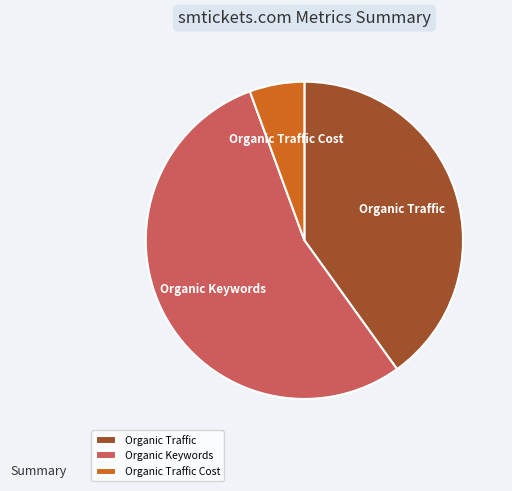

Approximately how many times larger is the value at Organic Traffic compared to Organic Traffic Cost?

7.2